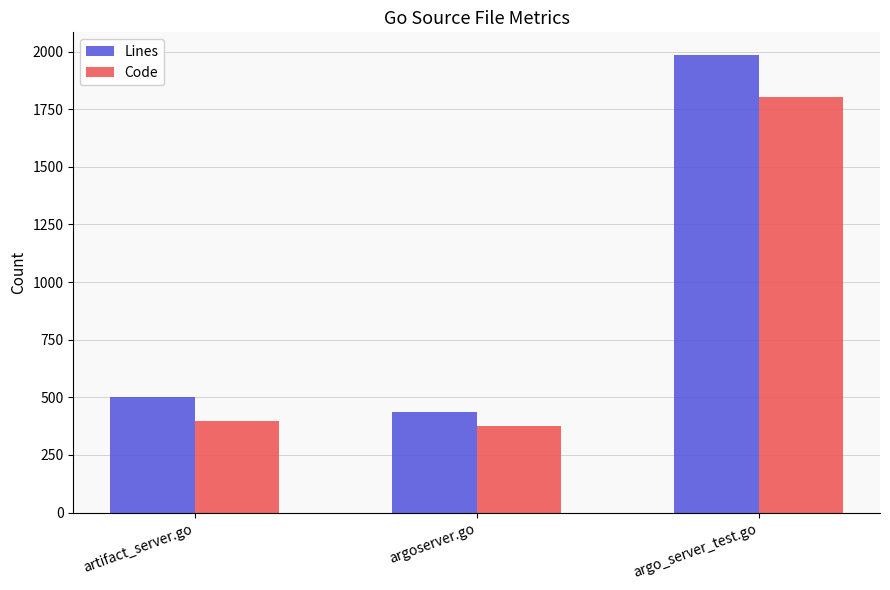

At which label is Code closest to 1090?

artifact_server.go